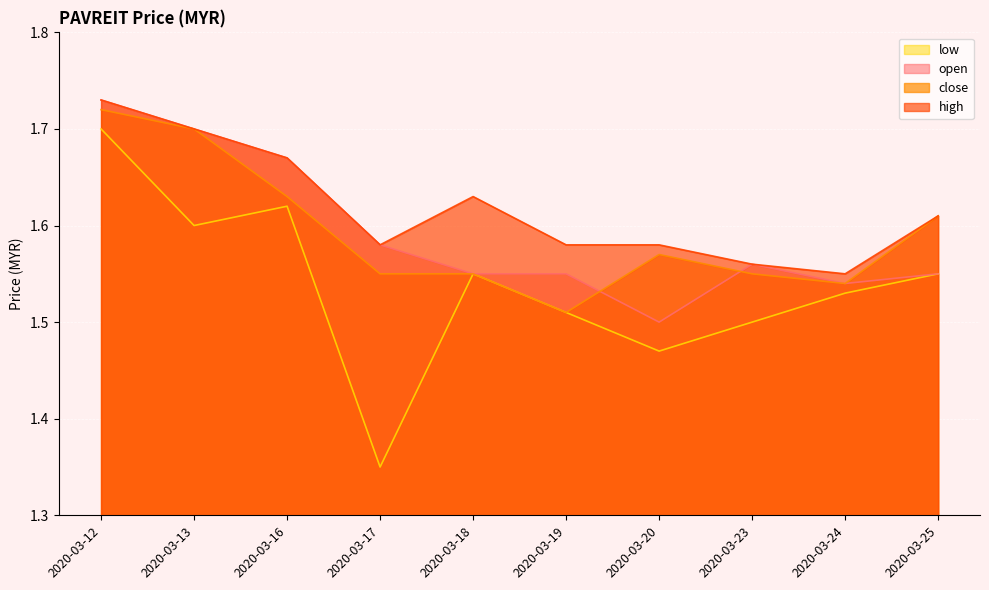

In open, how many points are lower than both neighbors (excluding endpoints)?

2